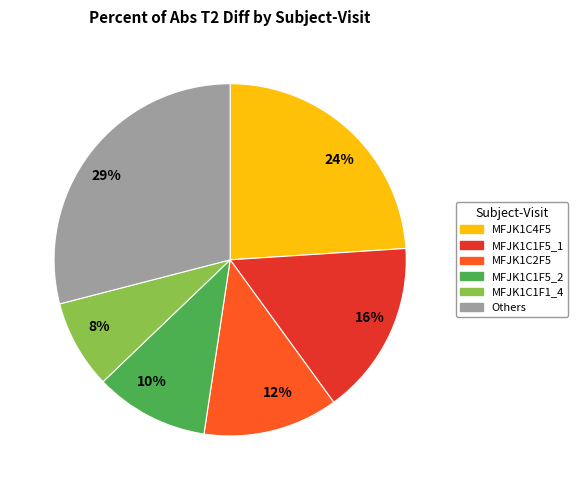

To the nearest percent, what is the difference between the largest and smallest slice percentages?

21%